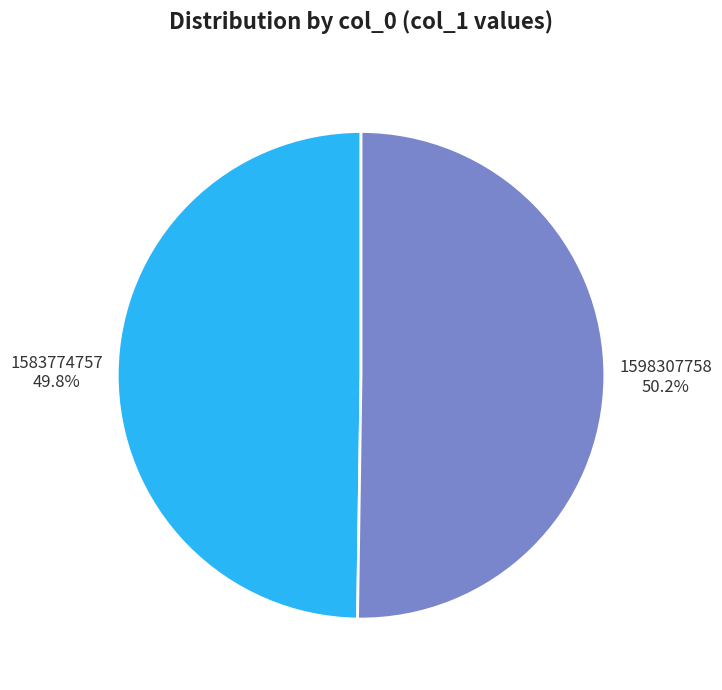

What is the ratio of the value at 1598307758 to the value at 1583774757?

1.0